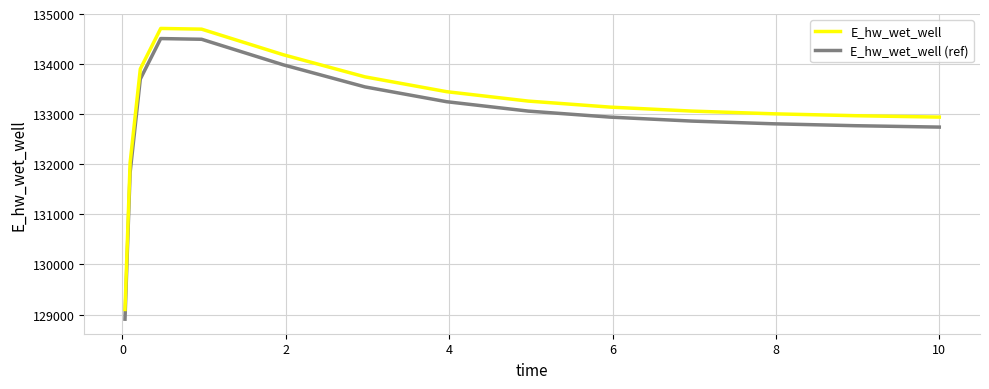

True or false: E_hw_wet_well and E_hw_wet_well (ref) cross at least once.

False